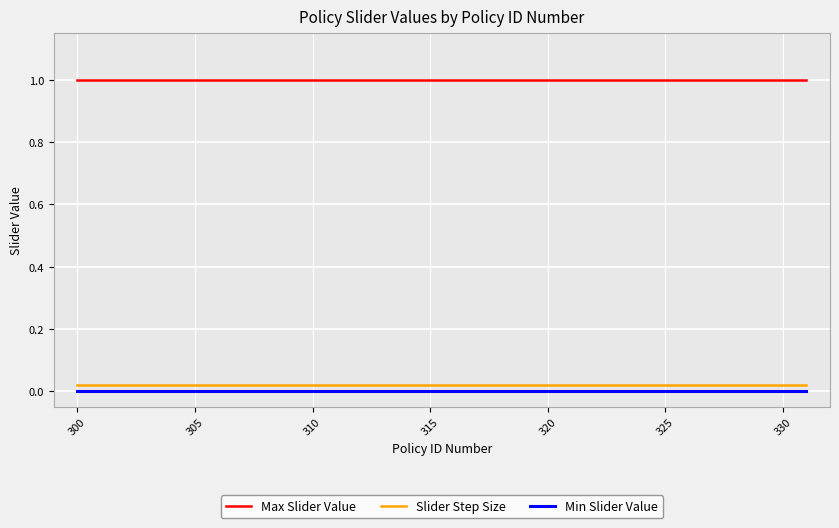

True or false: Max Slider Value and Min Slider Value cross at least once.

False